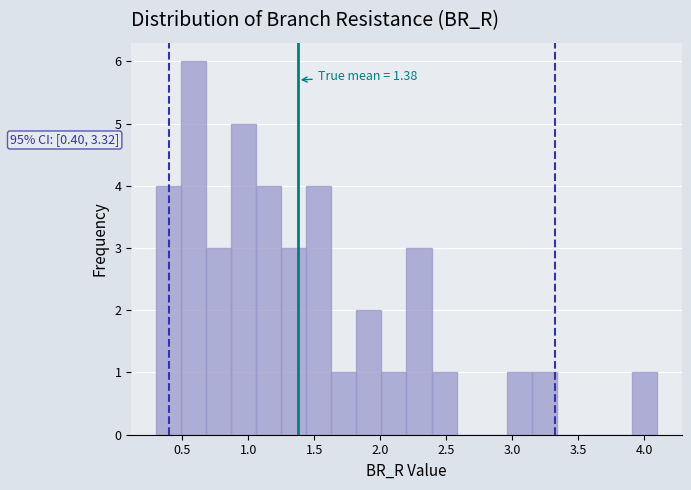

Read against the x-axis, roughly where is the centre of the tallest bar?

0.60